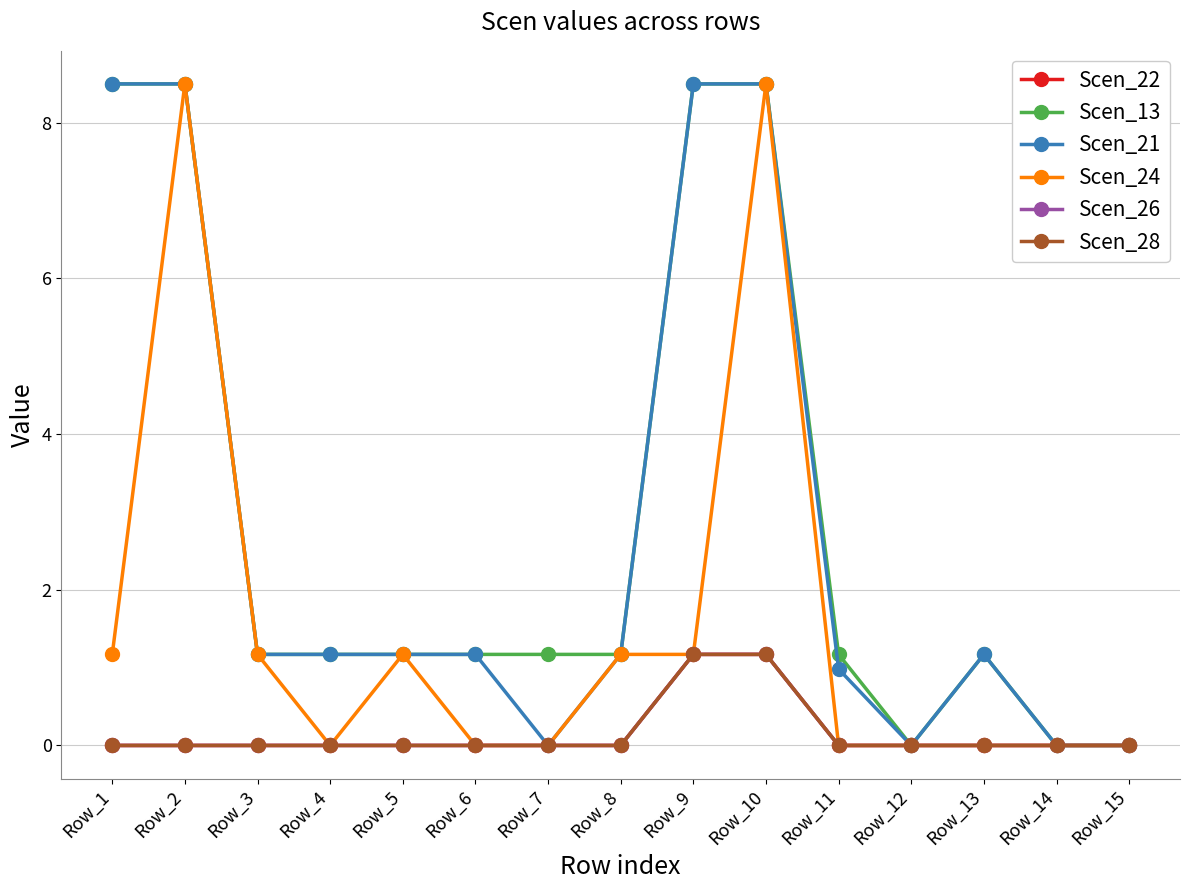

True or false: Scen_22 has a value of 1.2 at Row_9.

True